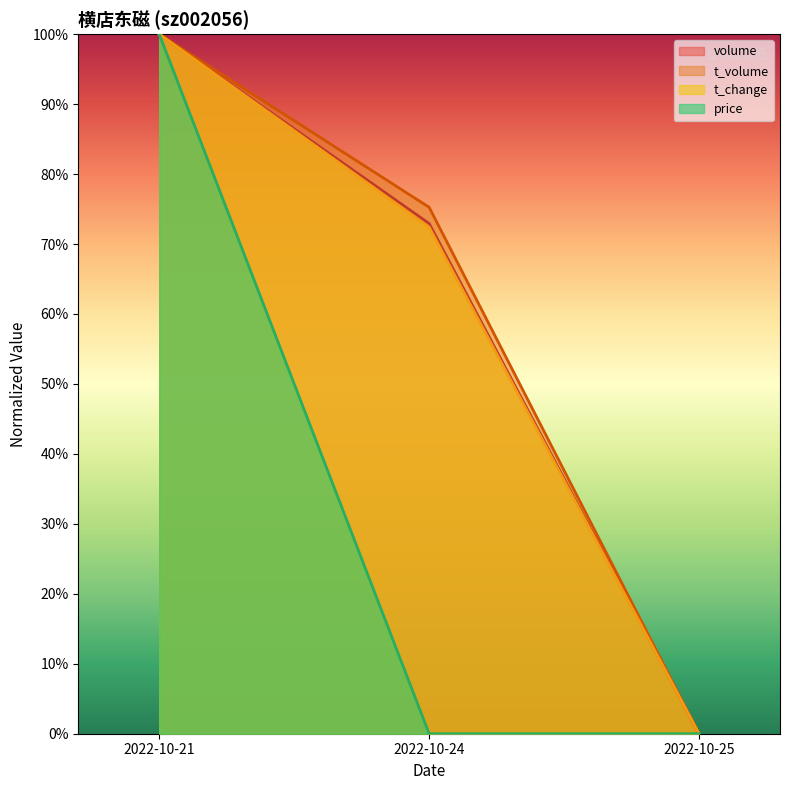

What is the value of the t_change point at the 1st from the left?

100.0